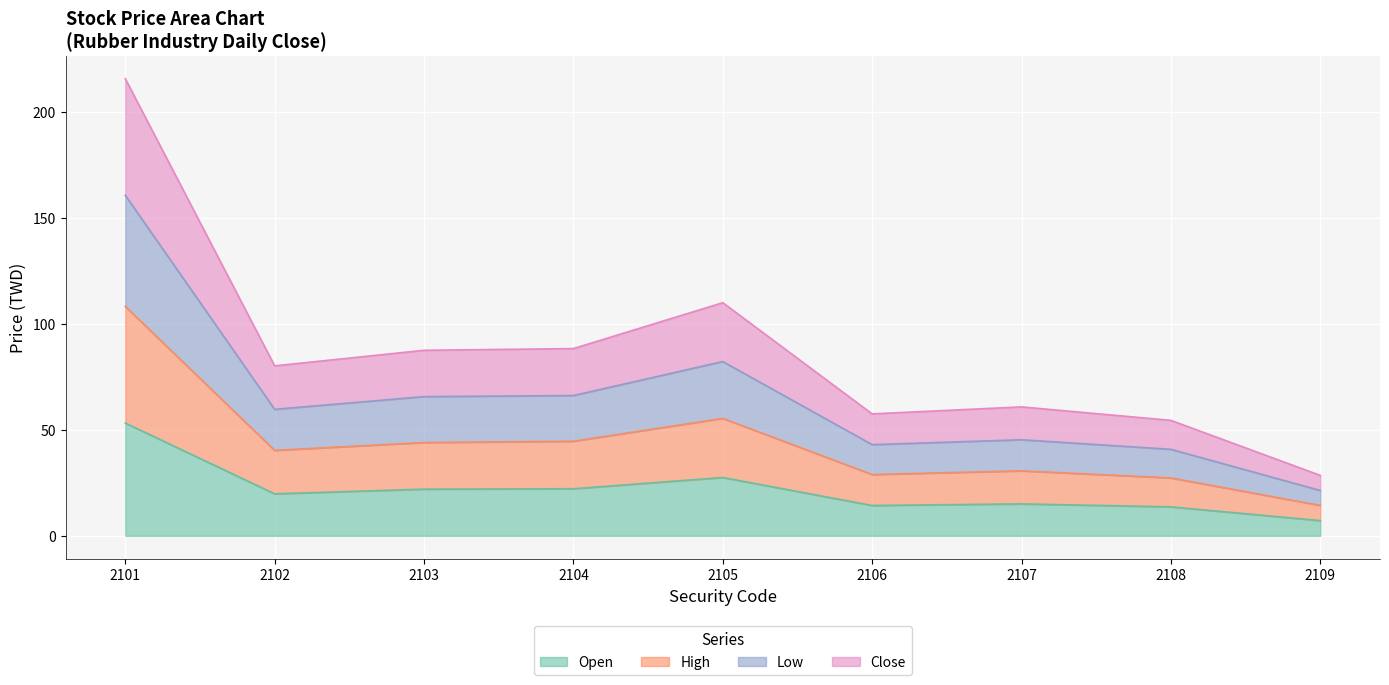

Does the chart display data point markers on the line(s)?

No